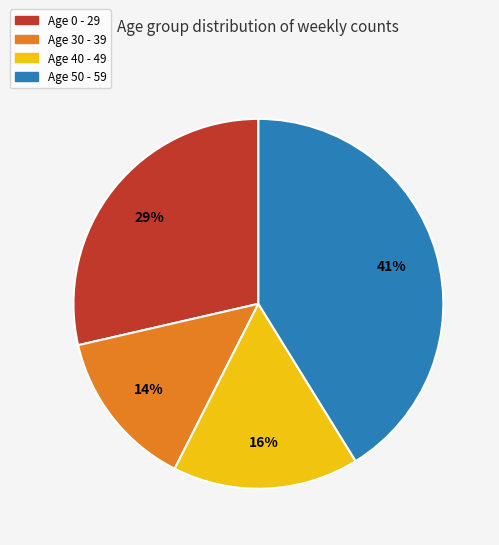

Is there any slice that represents more than half of the pie?

No